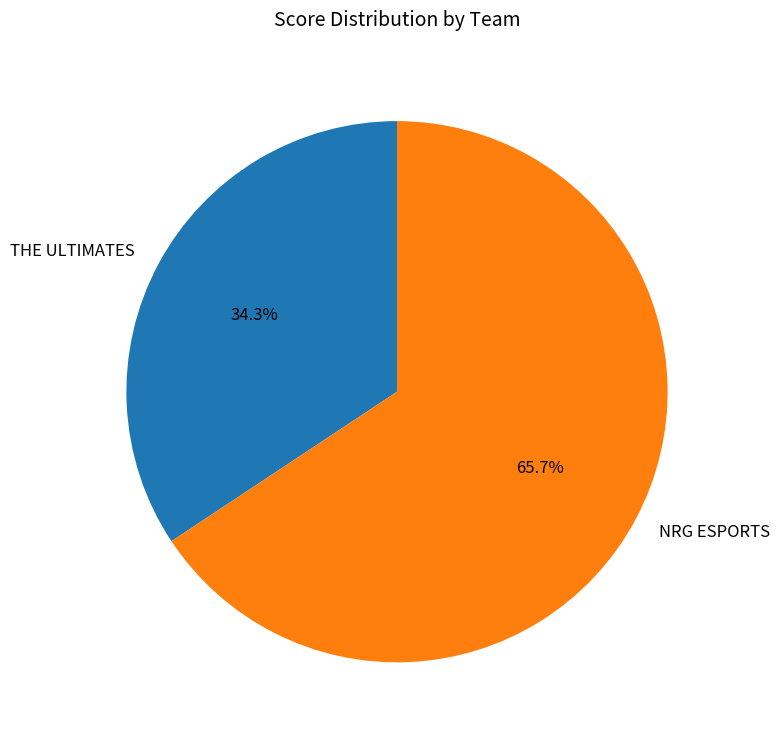

Is the sum of THE ULTIMATES and NRG ESPORTS greater than half?

Yes